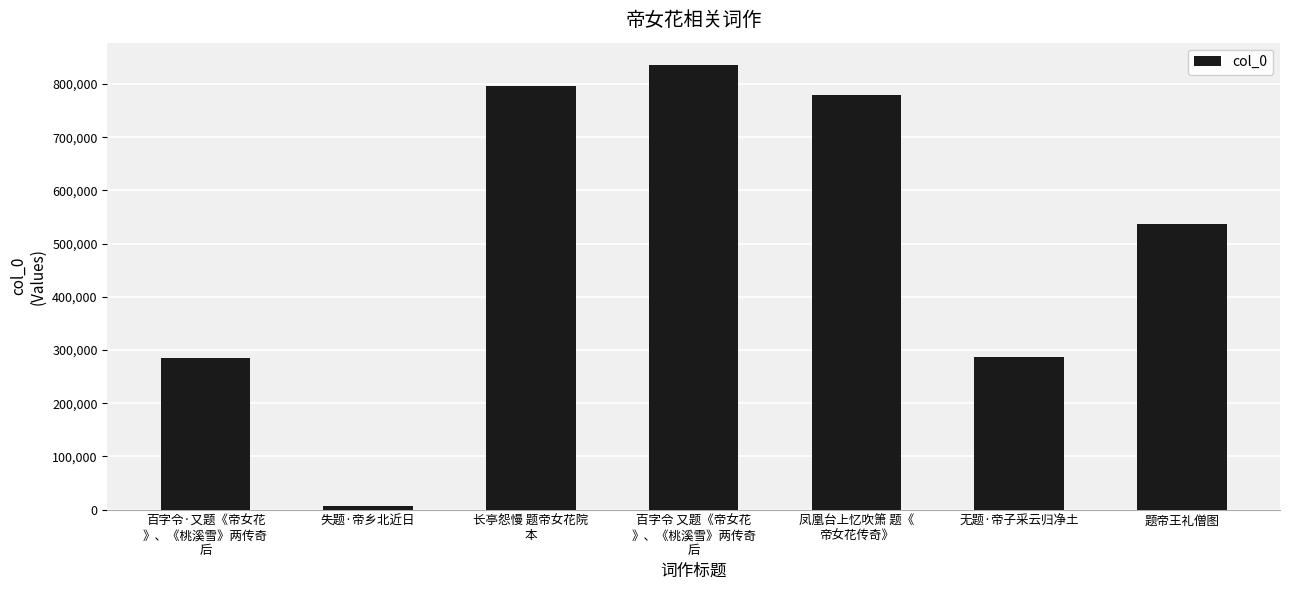

How many values are below 536492?

3